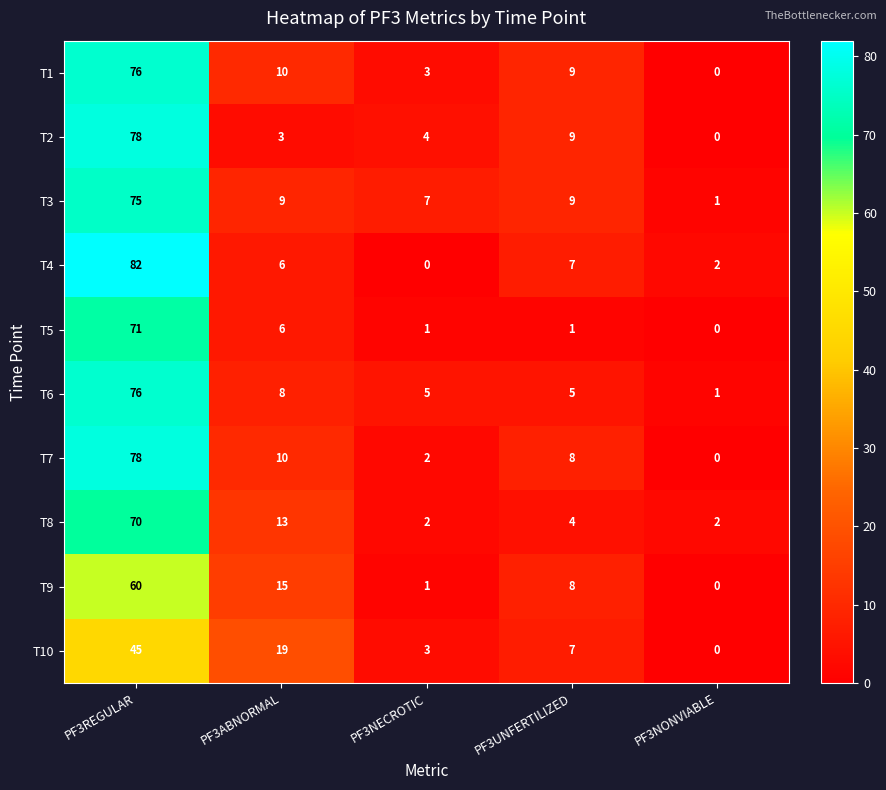

Which category has the lowest value in the T4 series?

PF3NECROTIC